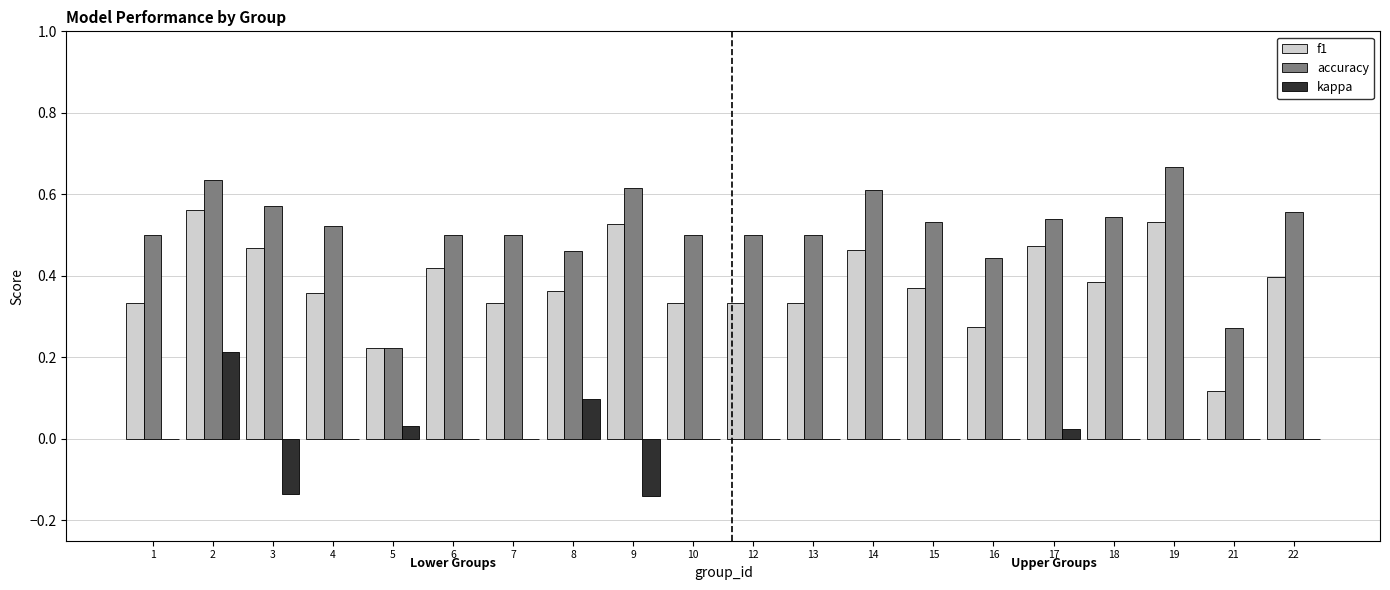

At which category is the sum across all series the highest?

2